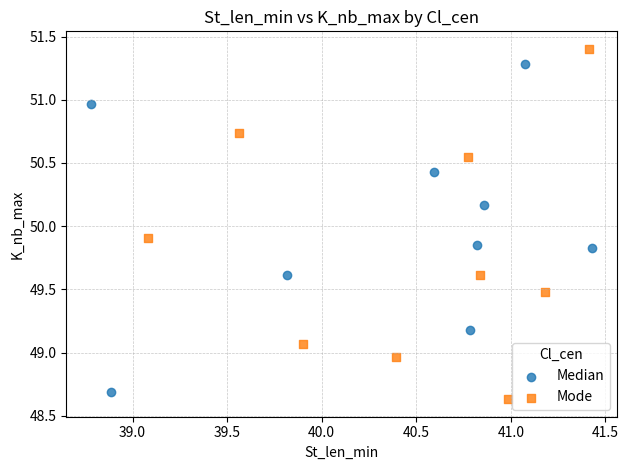

Which series reaches the maximum Y coordinate?

Mode